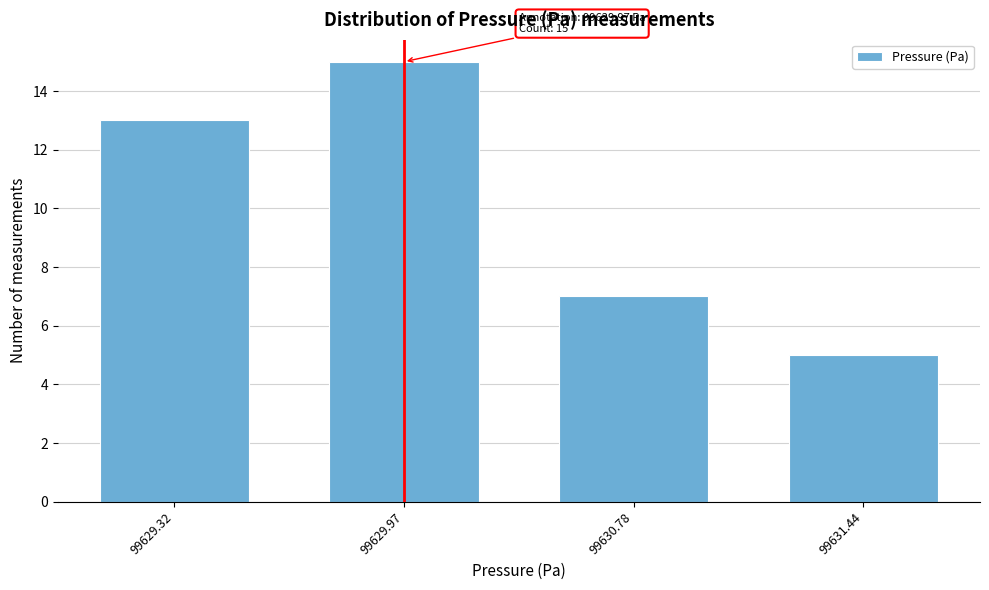

Reading right to left, transcribe all the data shown in this chart.

99631.44=5	99630.78=7	99629.97=15	99629.32=13